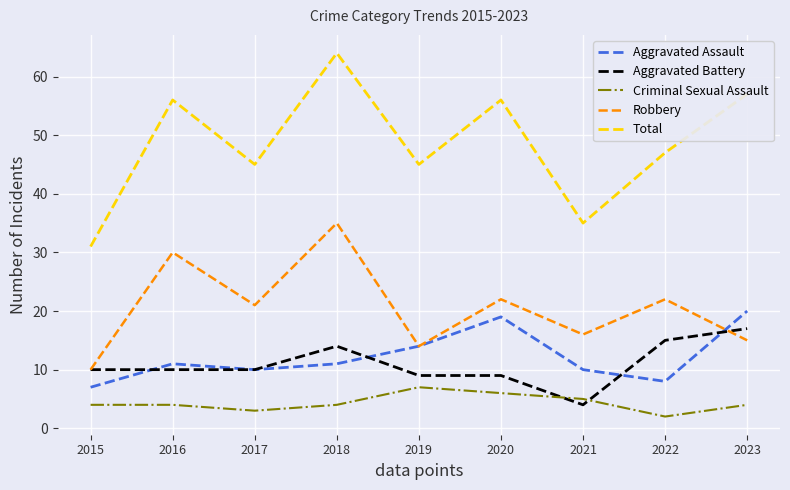

At which category does Criminal Sexual Assault reach its first local valley?

2017